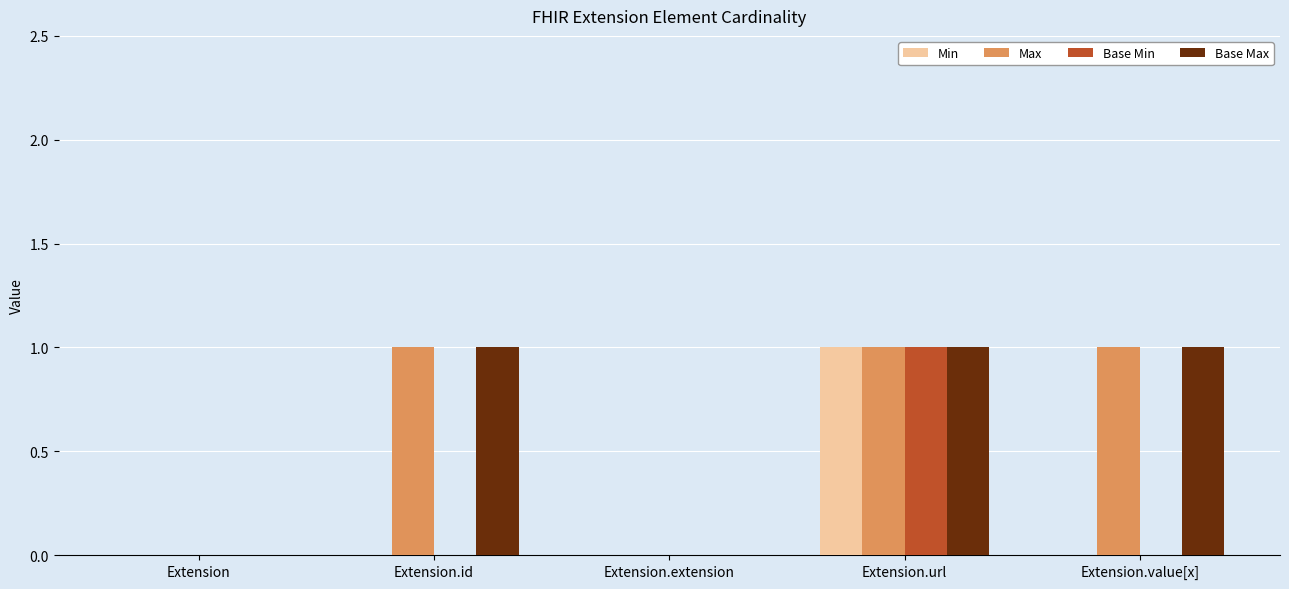

The value of Min at Extension is 0. True or false?

True